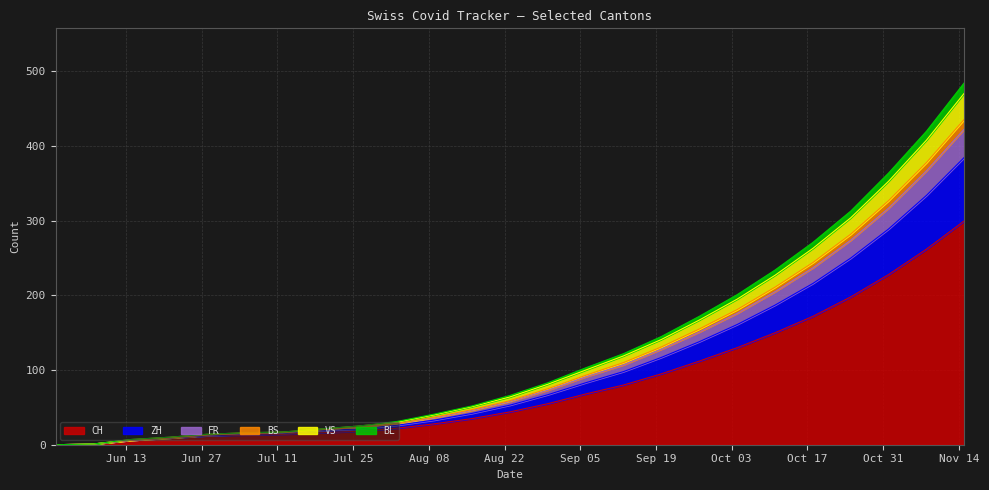

True or false: ZH and VS intersect in this chart.

False